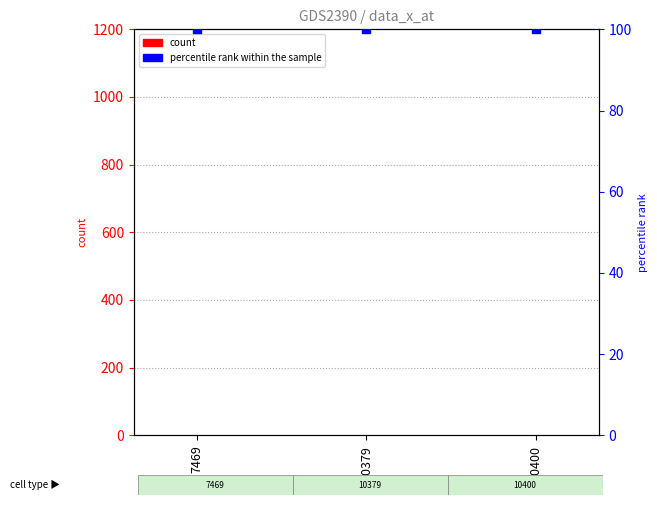

At which category is the sum across all series the highest?

7469